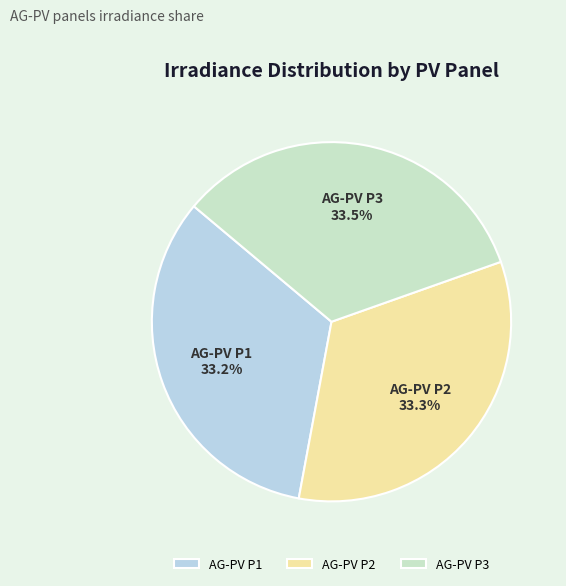

What is the ratio of the value at AG-PV P1 to the value at AG-PV P3?

1.0